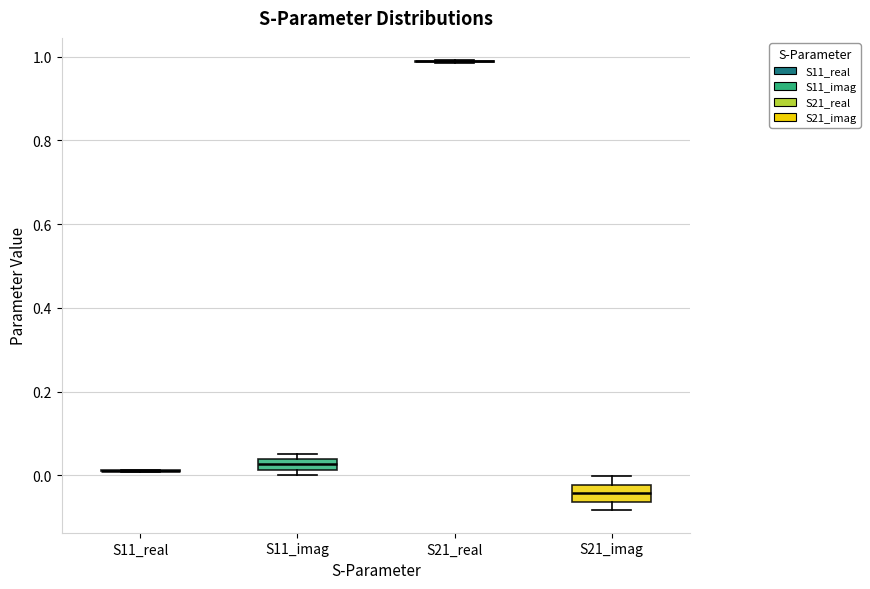

Where is the upper edge of the box for S21_imag on the y-axis? The values are not printed on the chart, so give them approximately, as read against the axis.

-0.02